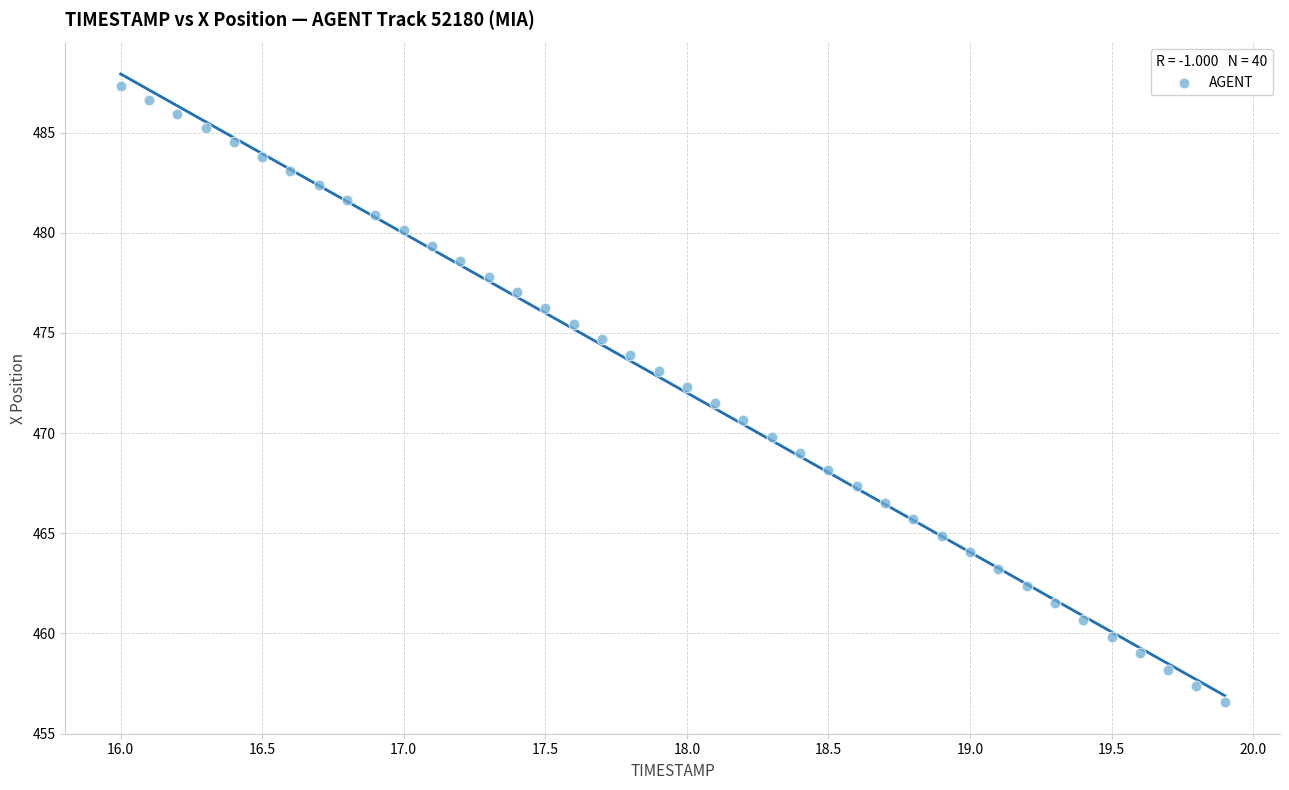

What is the range of X values (max minus min)?

3.9